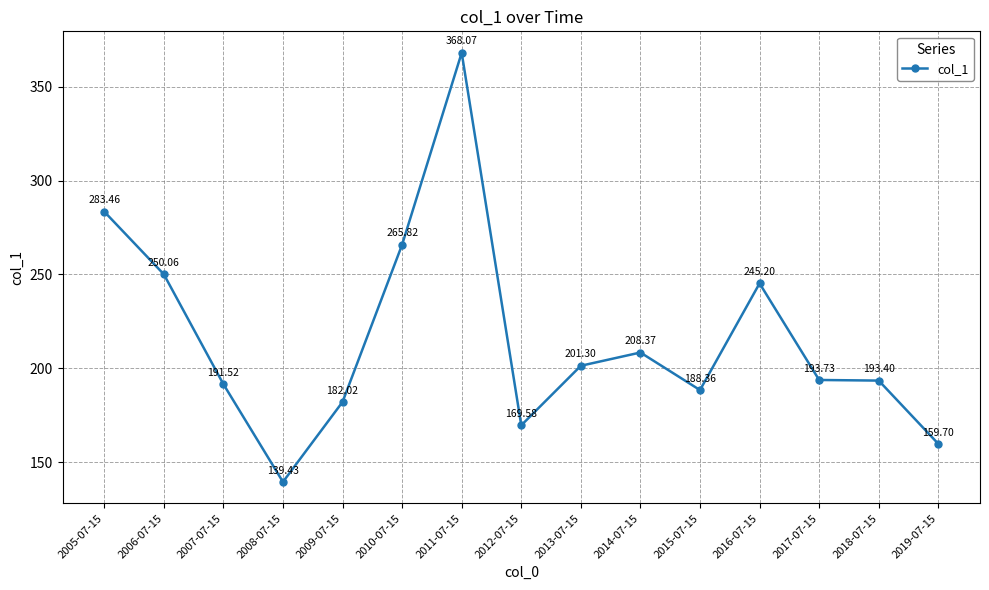

What is the change in value from 2006-07-15 to 2013-07-15?

-48.8